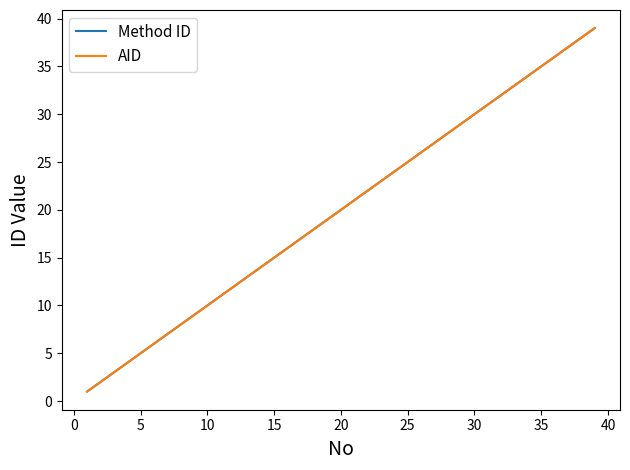

What is the difference between the second highest and second lowest values in the Method ID series?

36